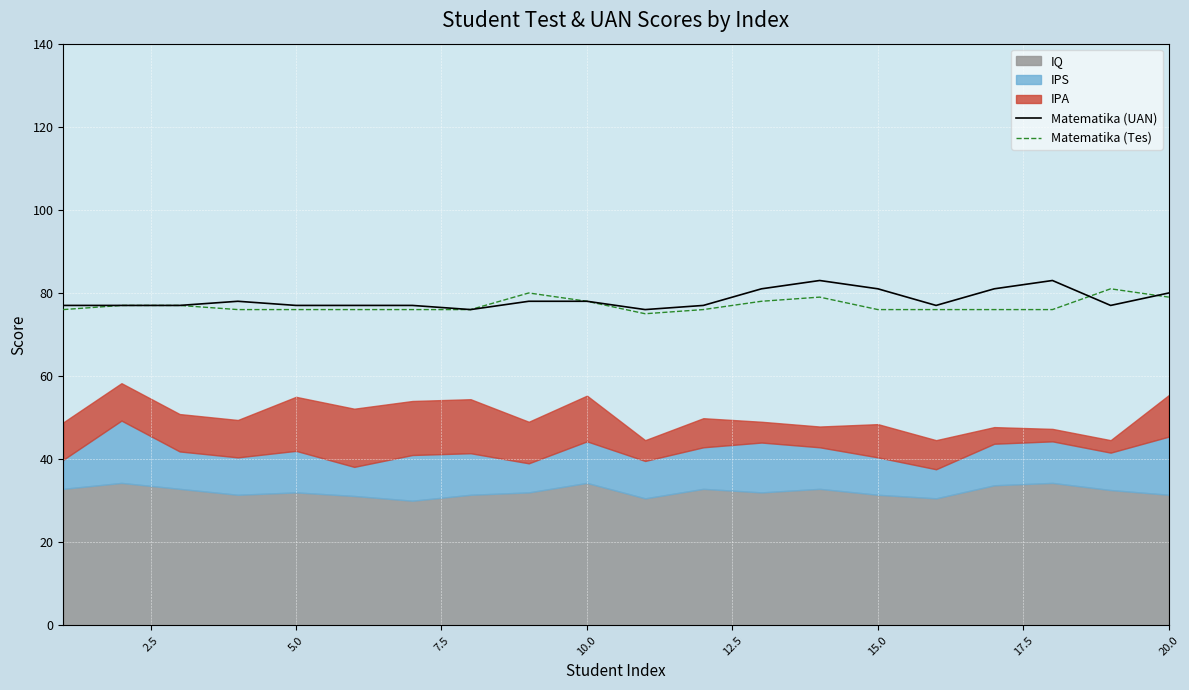

What is the minimum value for Matematika (Tes)?

75